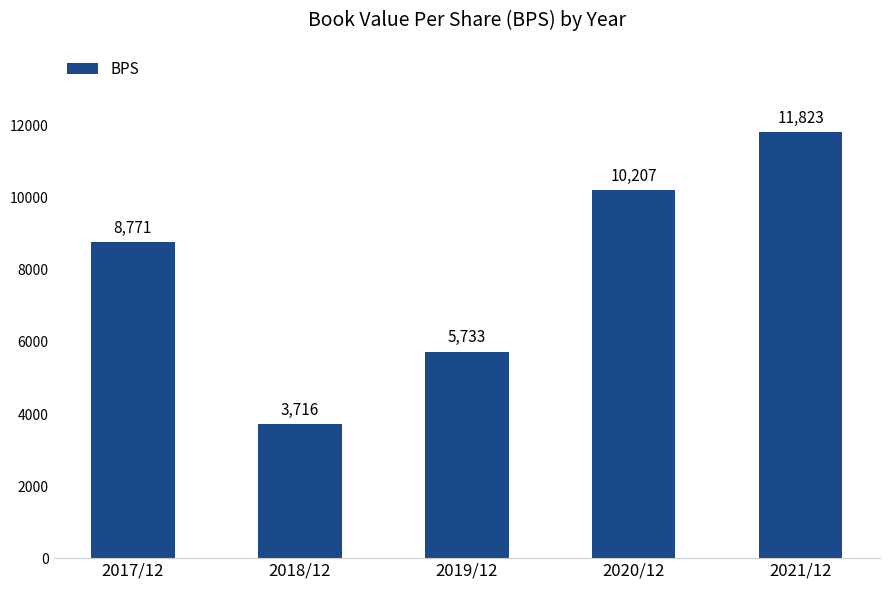

Where is the data nearest to the value 7769?

2017/12